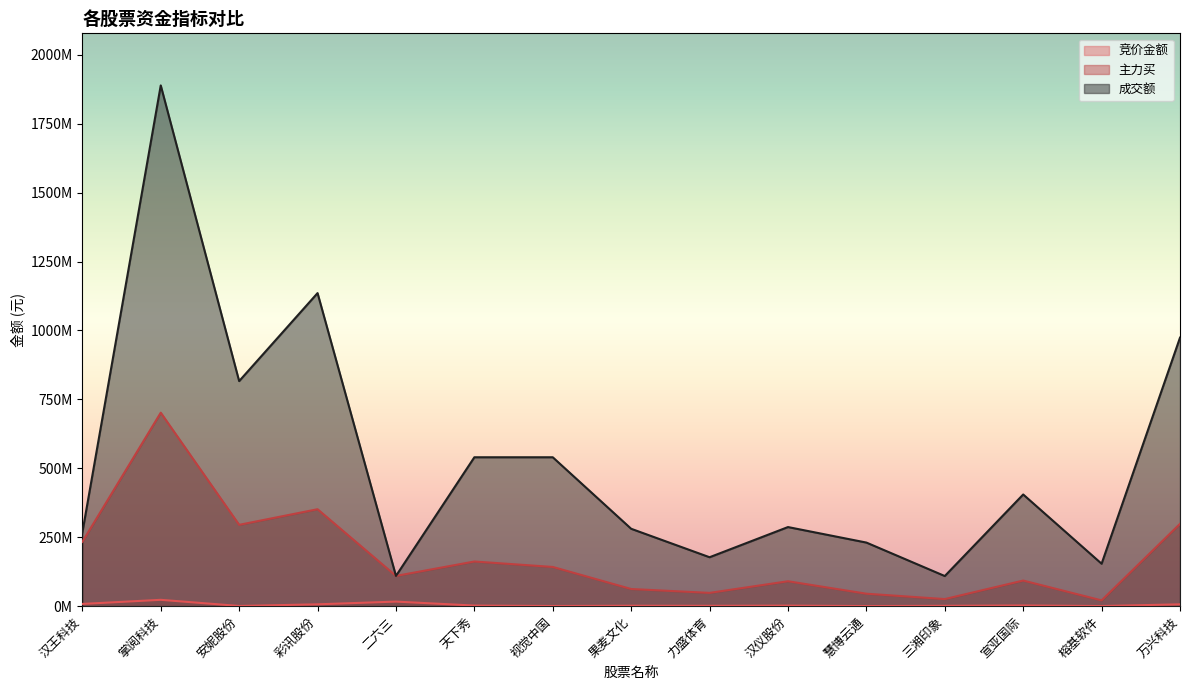

What position from the left is 果麦文化?

8